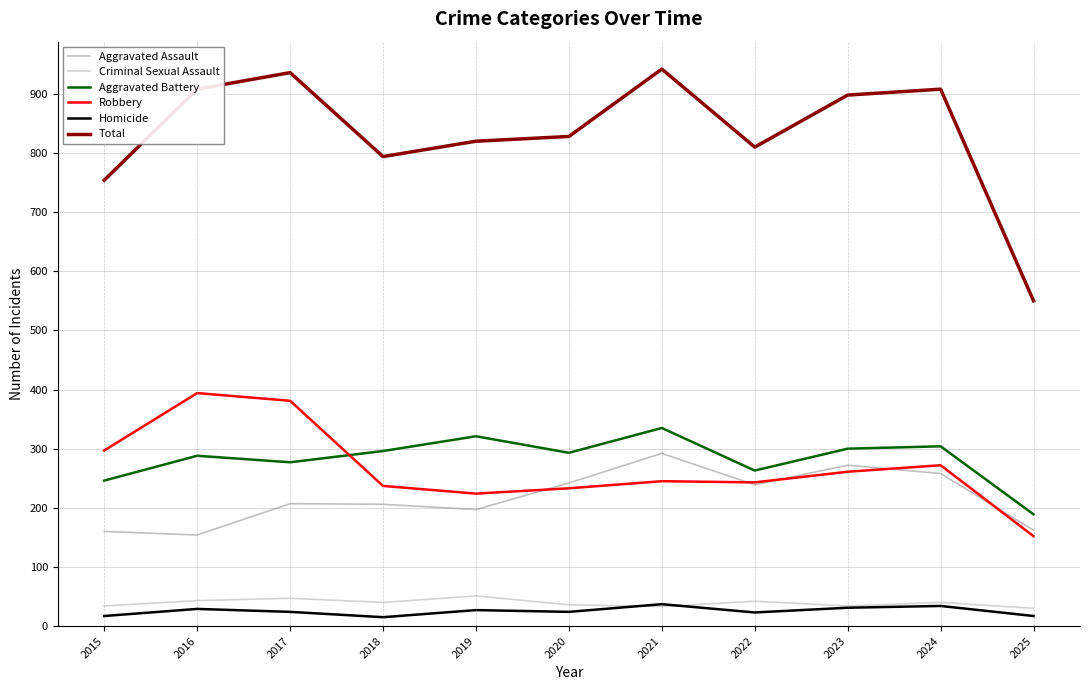

What is the sum of the Homicide values at 2021 and 2023?

68